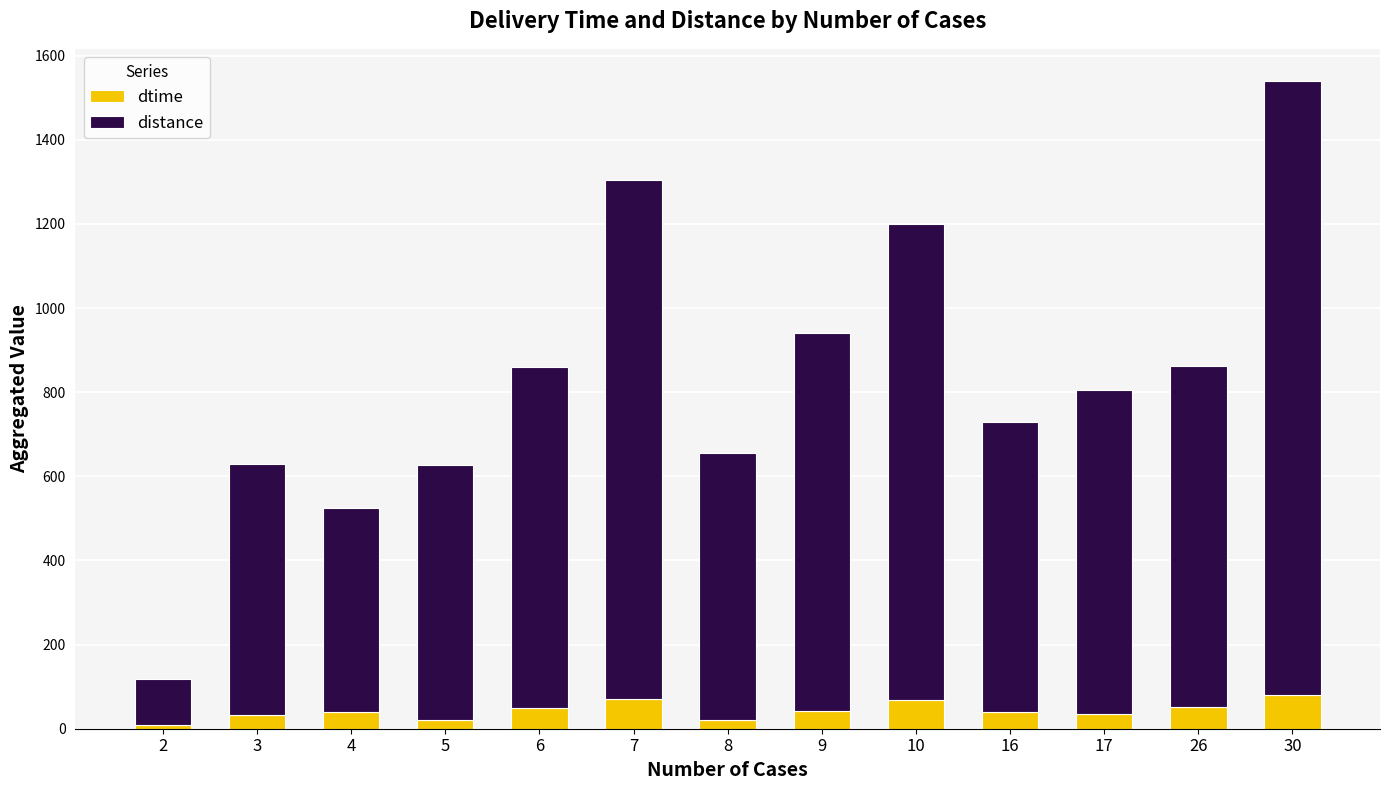

What is the difference between the maximum and second lowest values in the dtime series?

59.4